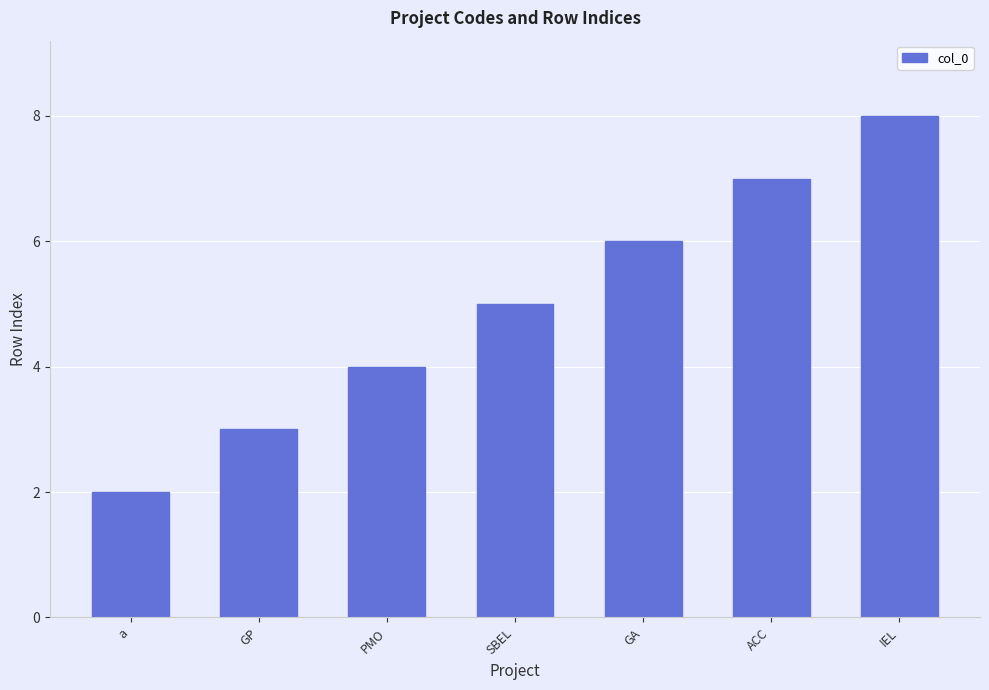

List the labels in order of value, smallest first.

a, GP, PMO, SBEL, GA, ACC, IEL